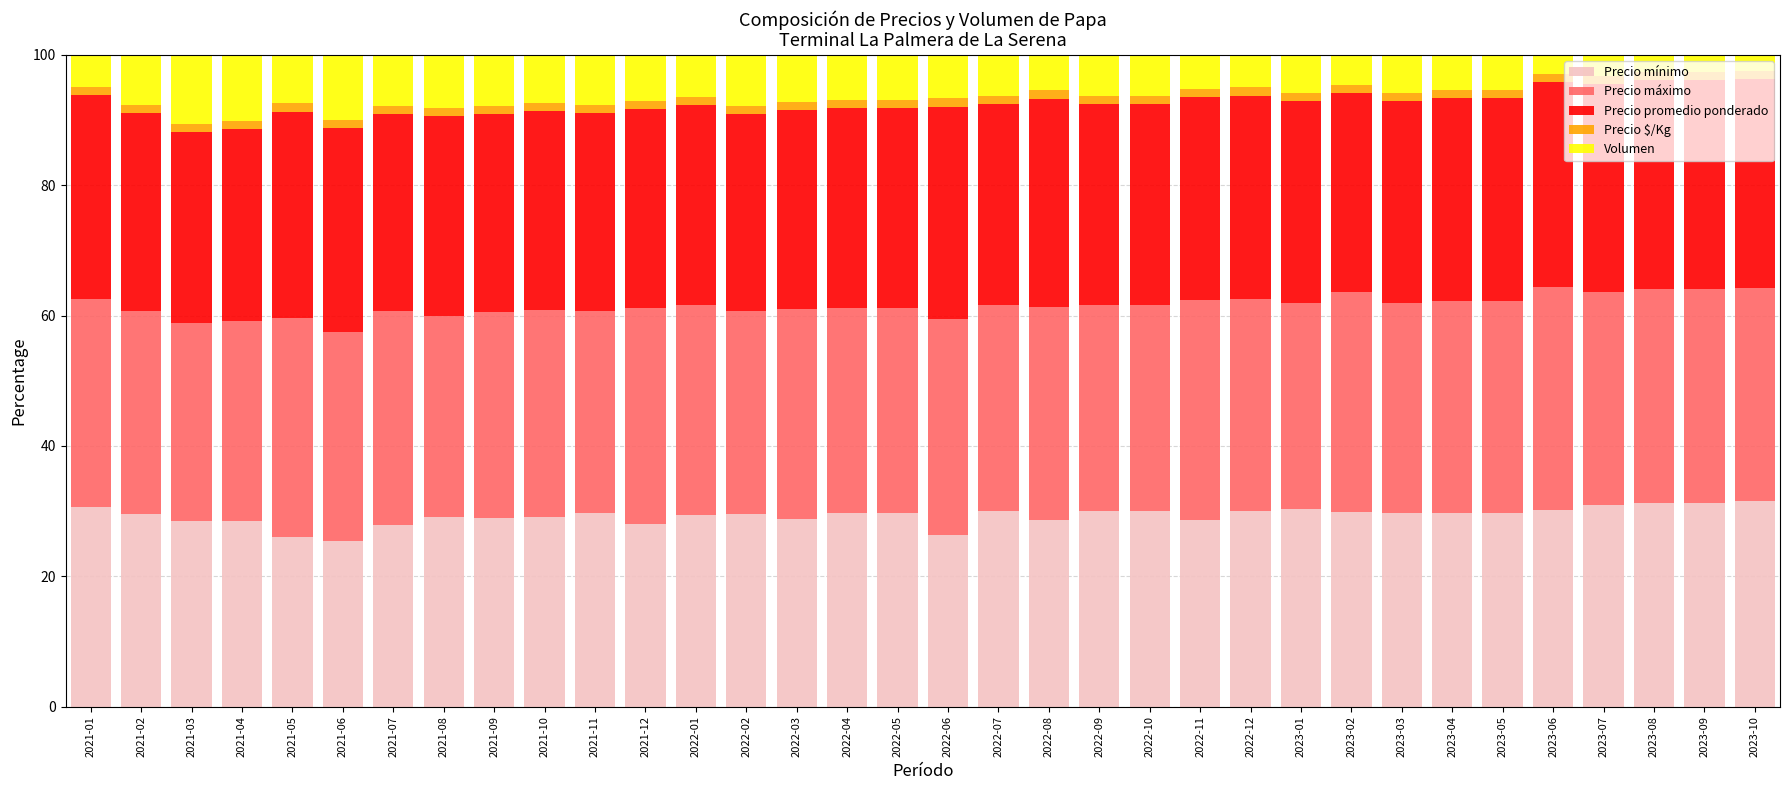

What is the minimum value for Precio mínimo?

25.4